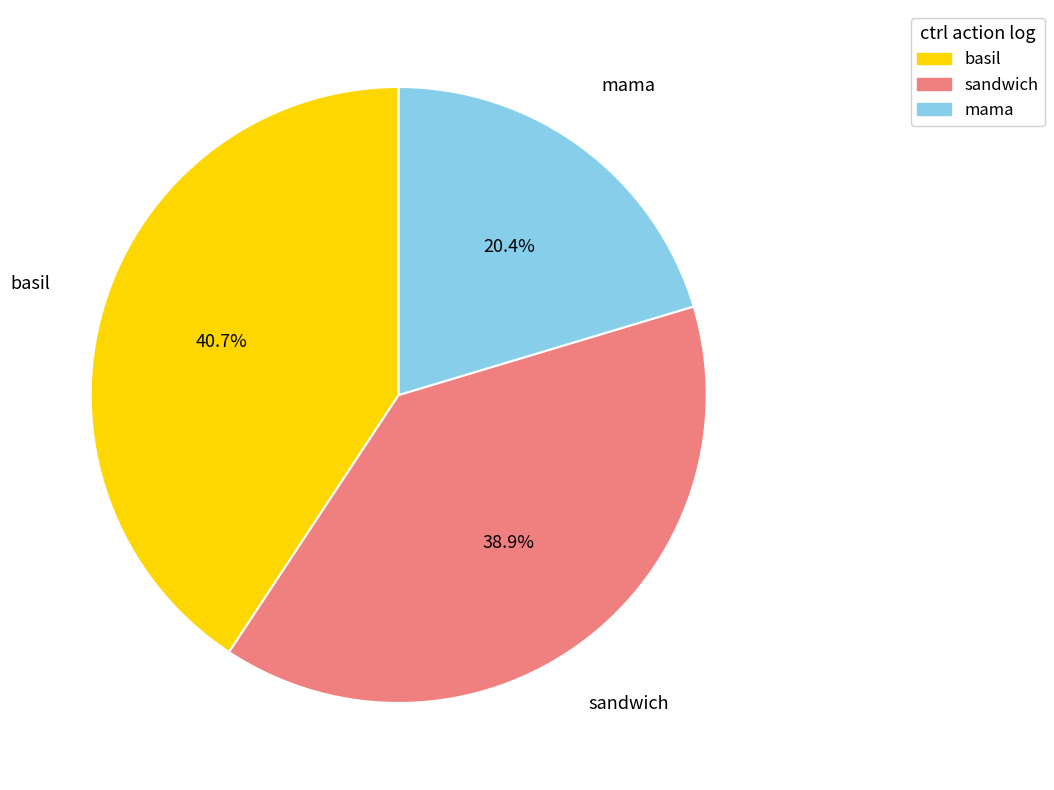

What portion of the pie excludes mama?

79.6%